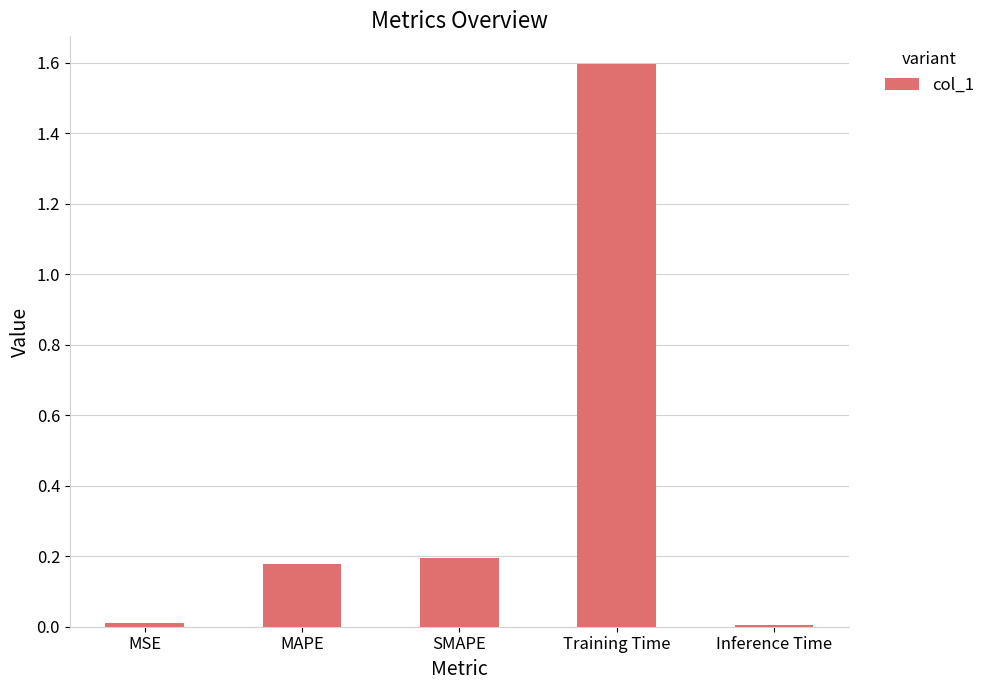

Count the number of data series in this chart.

1